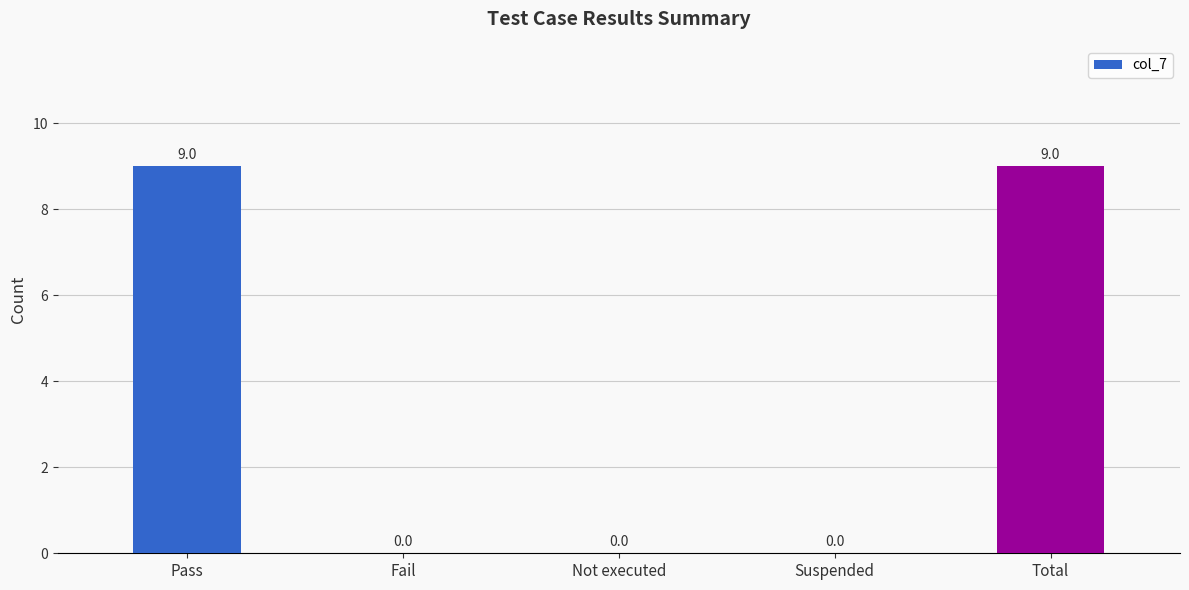

How many values are between 0 and 9?

5